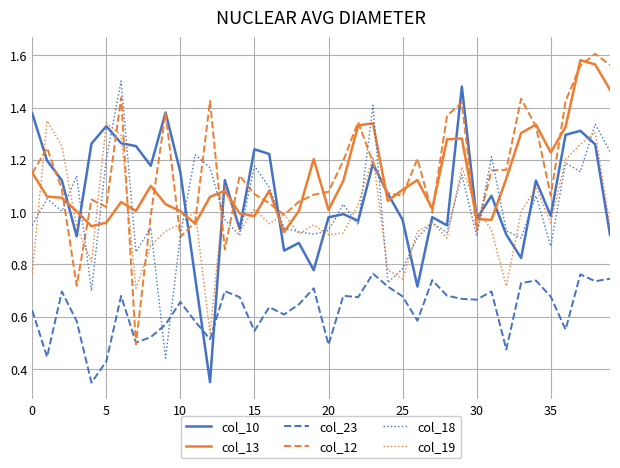

In col_19, how many points are lower than both neighbors (excluding endpoints)?

11